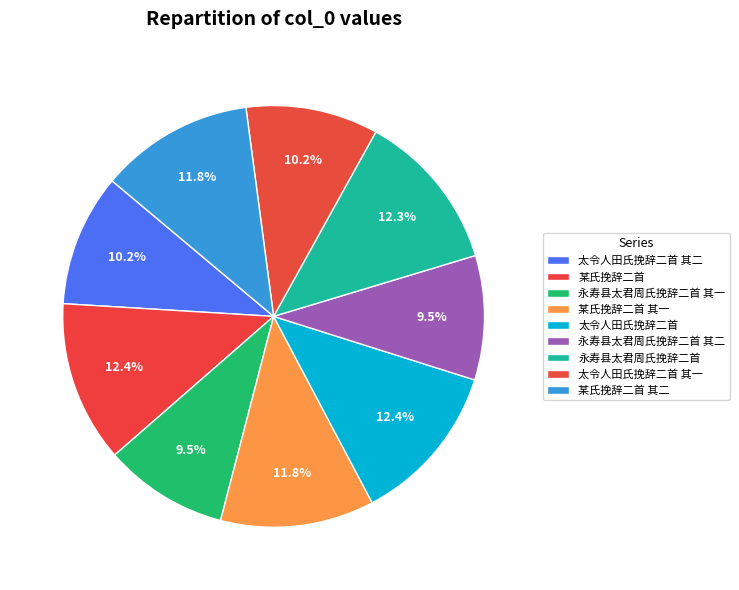

The 太令人田氏挽辞二首 slice represents 12% of the pie. True or false?

True